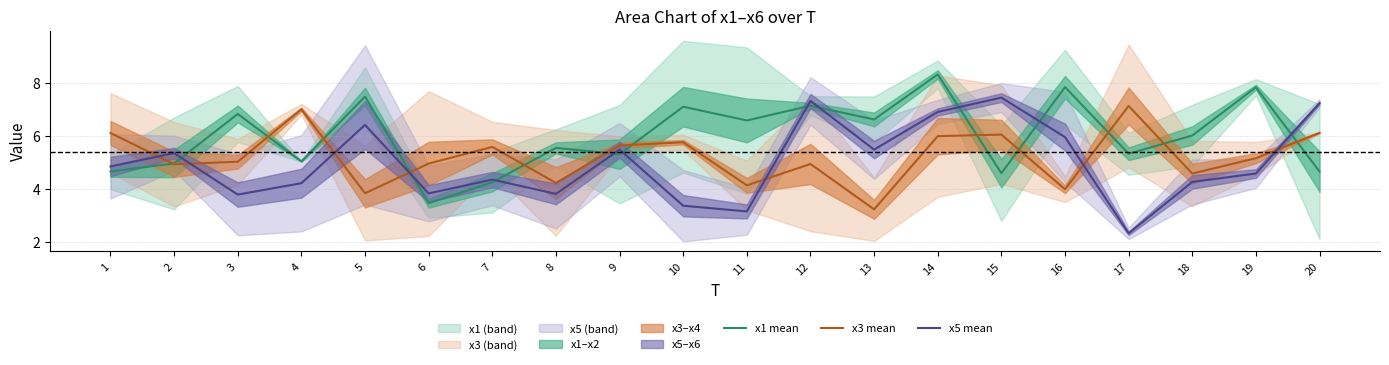

What is the maximum value for x5 mean?

7.5